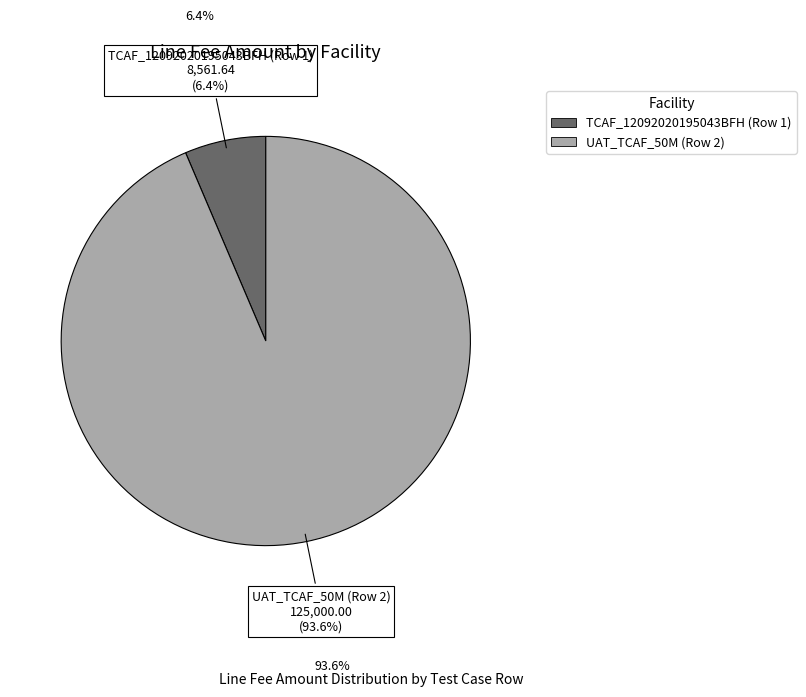

To the nearest percent, what is the average slice percentage?

50%